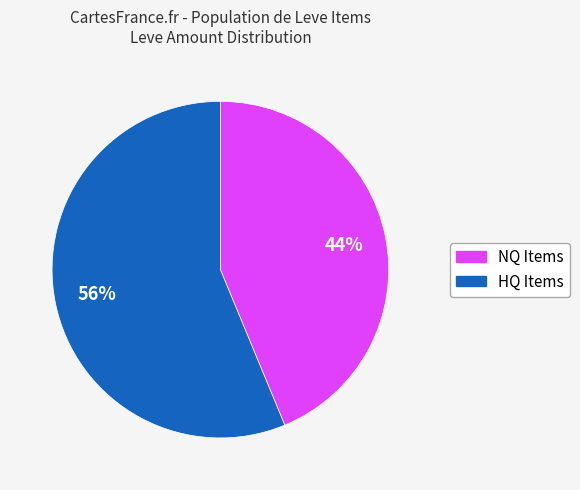

How many segments does this pie chart have?

2